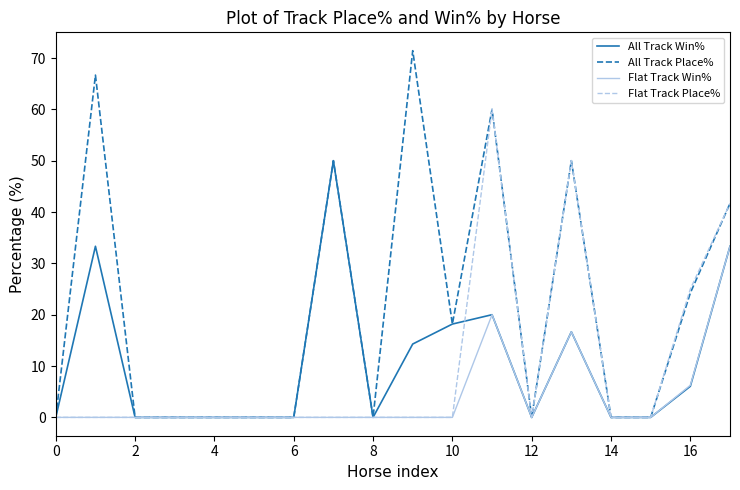

List the series in order of their peak value, highest first.

All Track Place%, Flat Track Place%, All Track Win%, Flat Track Win%